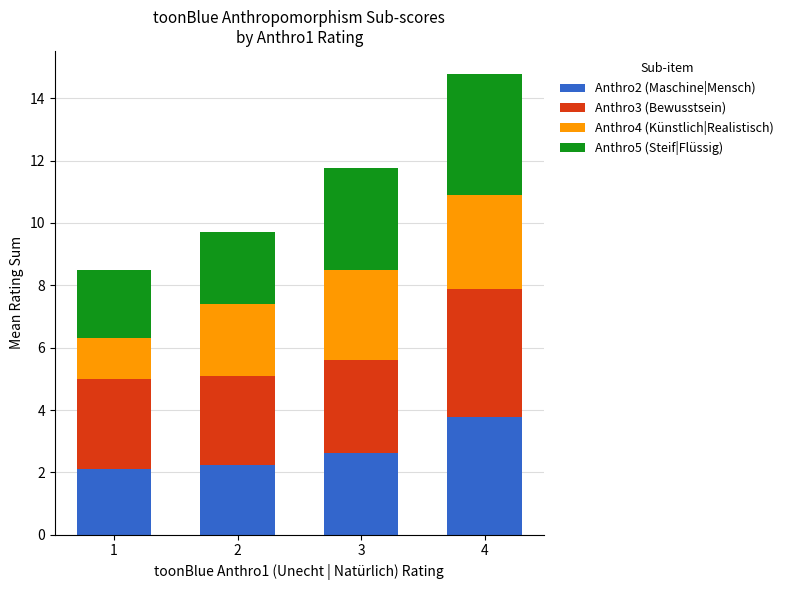

Reading left to right, what are the values for Anthro2 (Maschine|Mensch)?

1=2.1	2=2.2	3=2.6	4=3.8